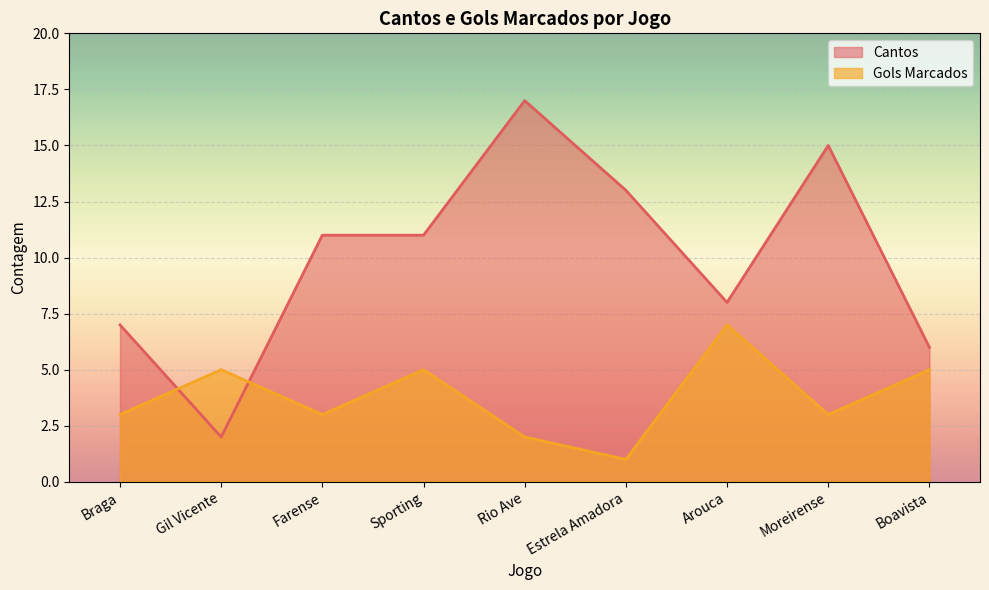

Does the chart display data point markers on the line(s)?

No